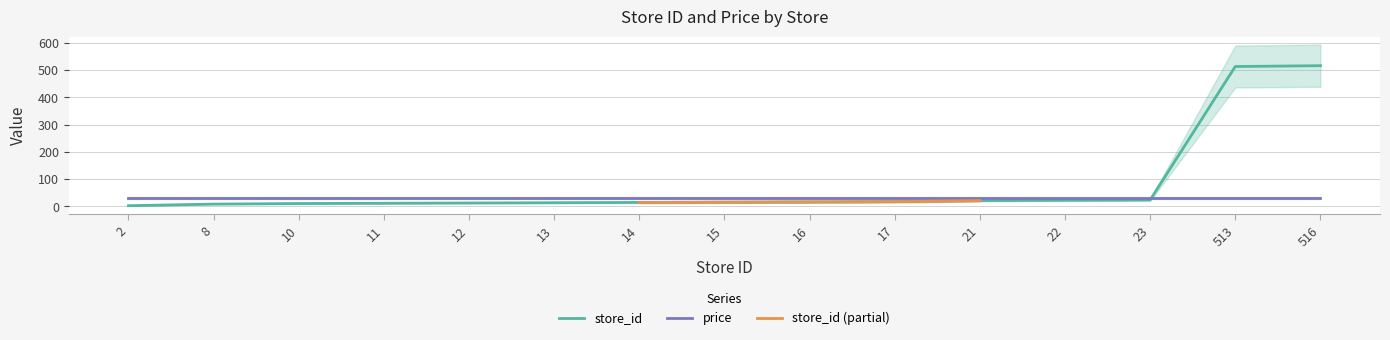

Count the number of categories in the chart.

15